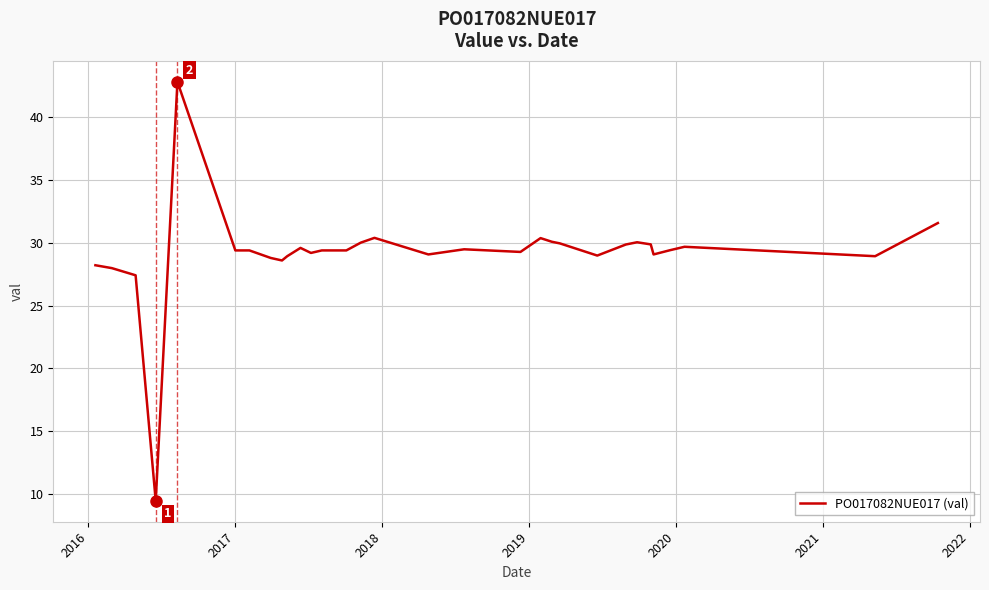

What is the greatest value displayed?

42.8